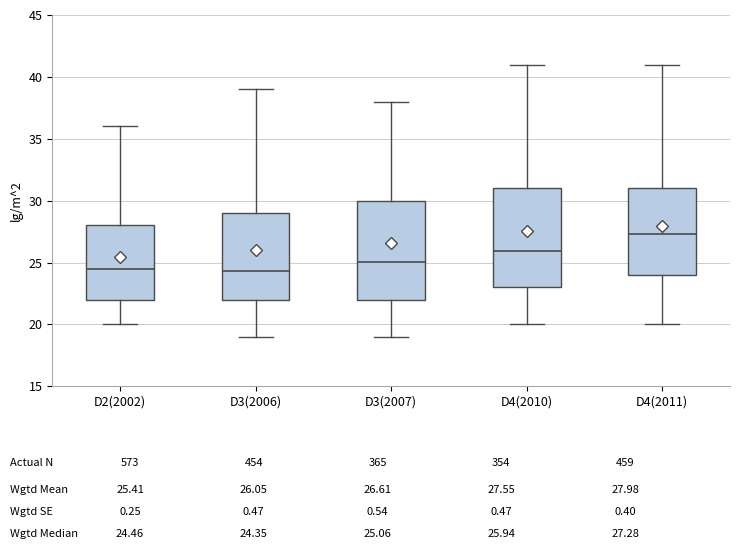

Reading left to right, transcribe this box plot: for each box, give where its median line is, the range the box spans, and where its two whiskers end, as read against the y-axis. The values are not printed on the chart, so give them approximately, as read against the axis.

D2(2002): median 24.5, box 22.0 to 28.0, whiskers 20.0 to 36.0
D3(2006): median 24.5, box 22.0 to 29.0, whiskers 19.0 to 39.0
D3(2007): median 25.0, box 22.0 to 30.0, whiskers 19.0 to 38.0
D4(2010): median 26.0, box 23.0 to 31.0, whiskers 20.0 to 41.0
D4(2011): median 27.5, box 24.0 to 31.0, whiskers 20.0 to 41.0